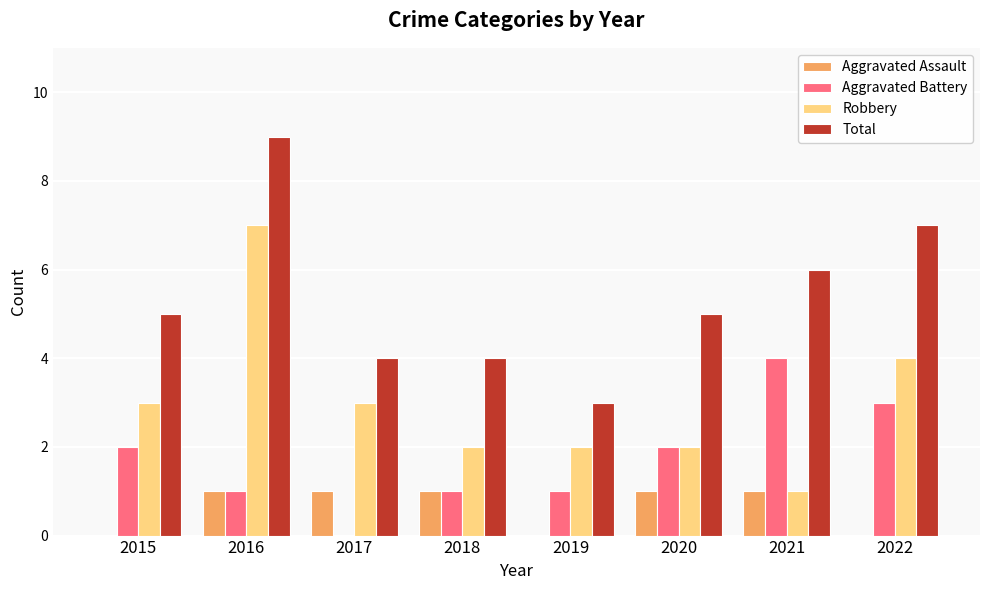

How many Aggravated Assault values are between 0 and 1?

8